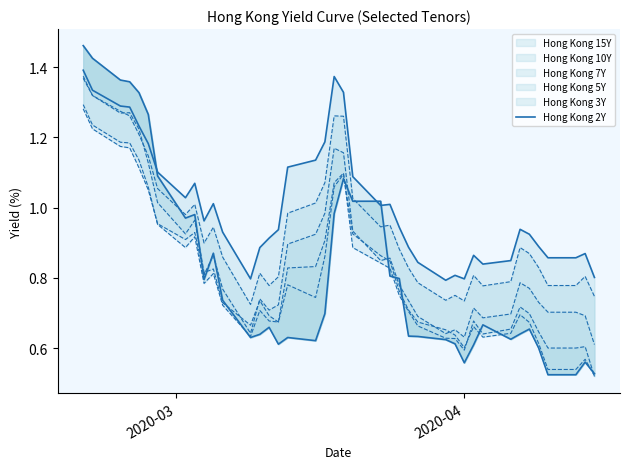

How many interior local valleys (lower than both neighbors) does the data have?

7